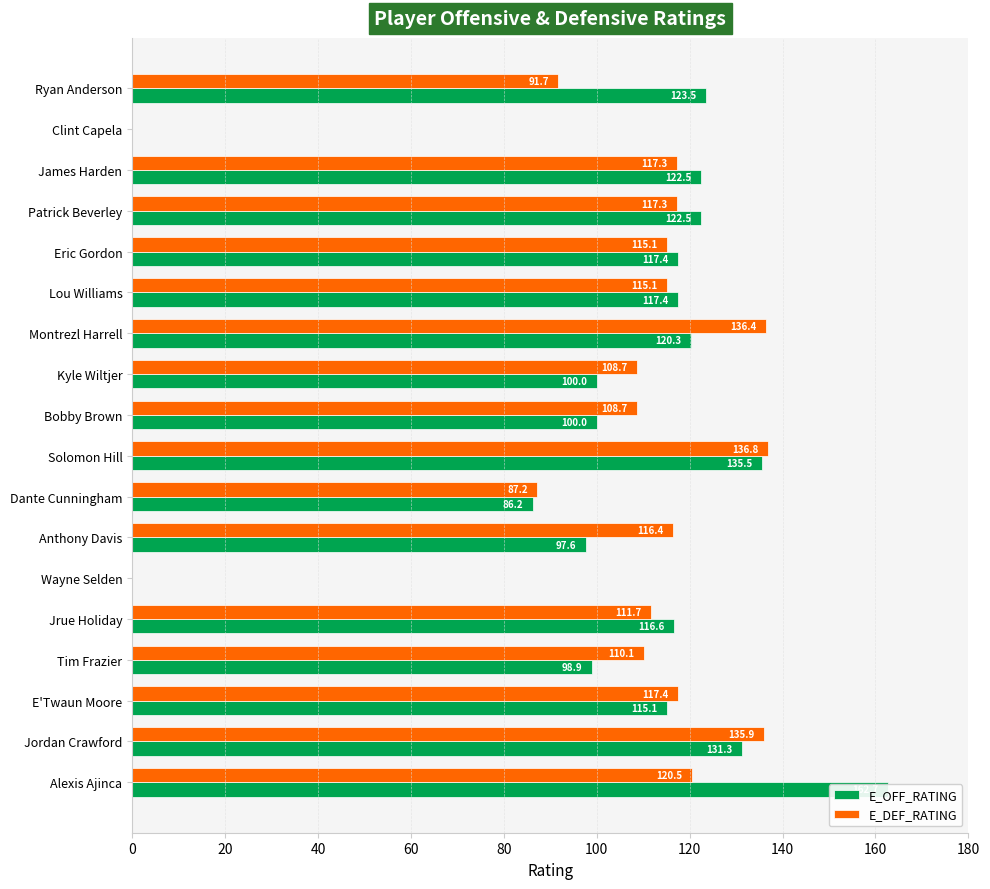

Is the value of E_DEF_RATING at Wayne Selden greater than the value of E_OFF_RATING at Clint Capela?

No